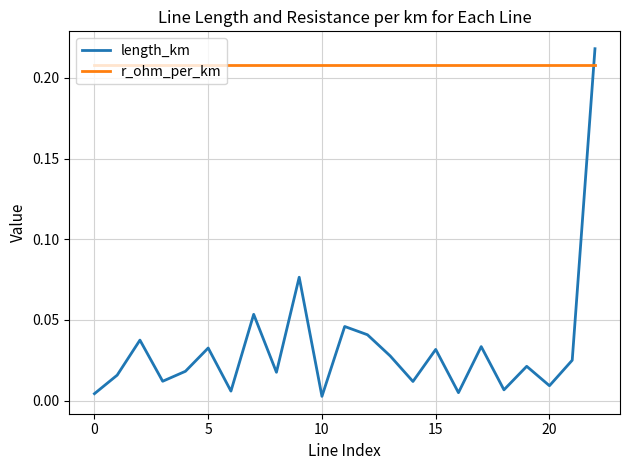

True or false: r_ohm_per_km and length_km cross at least once.

True